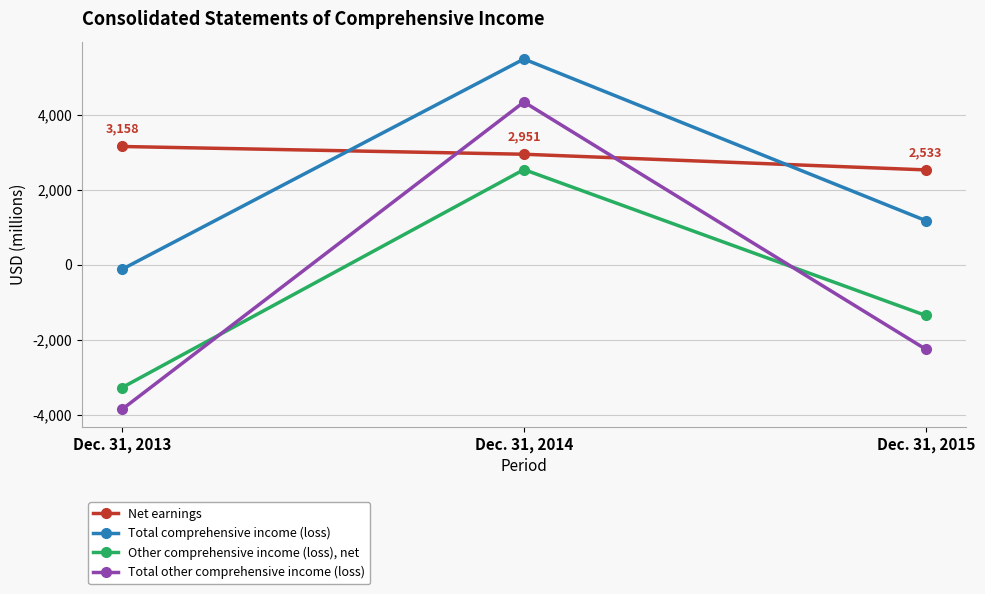

How many data points does each series have?

3